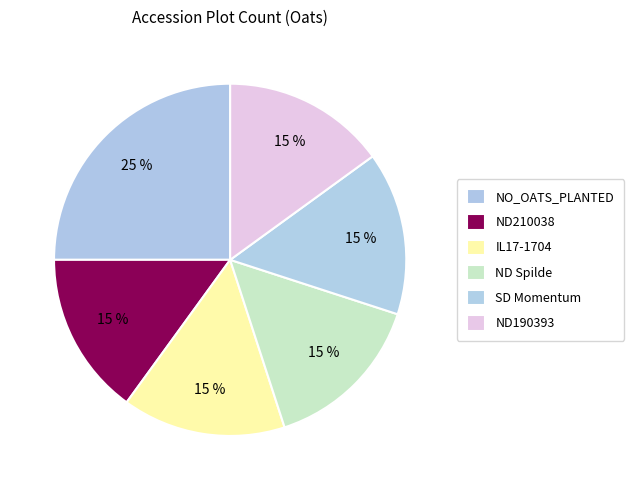

What percentage is the ND210038 slice, to the nearest percent?

15%